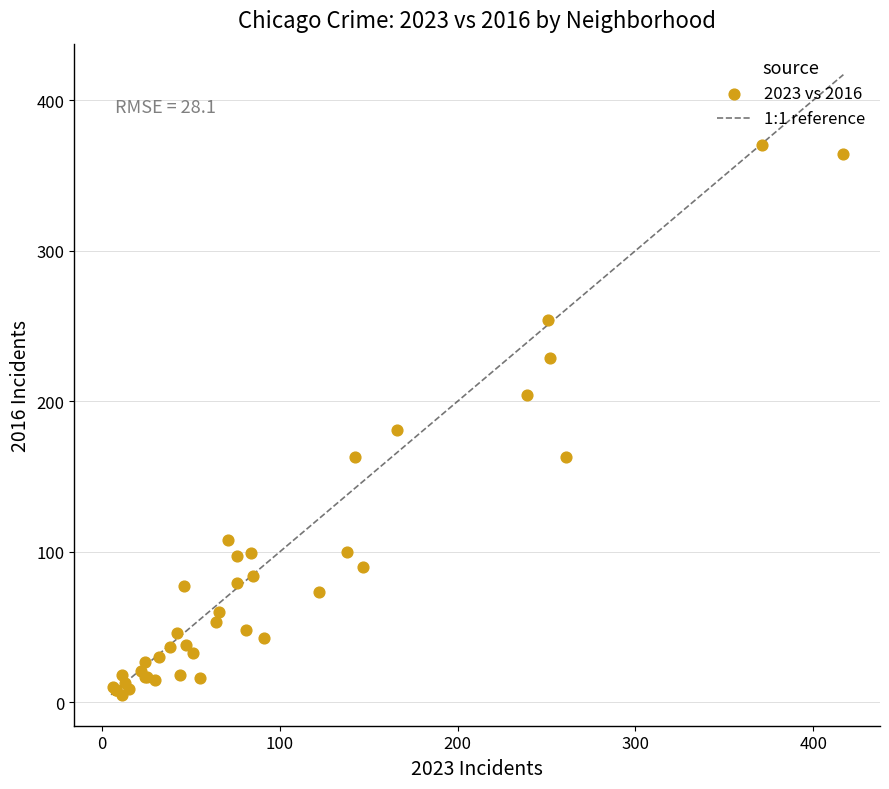

What Y value in the scatter plot is closest to 187?

181